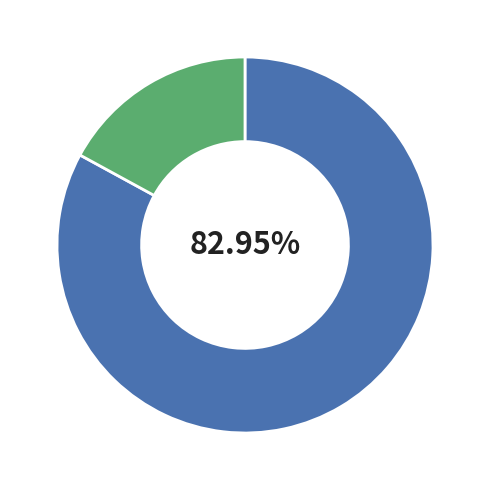

Is there any slice that represents more than half of the pie?

Yes